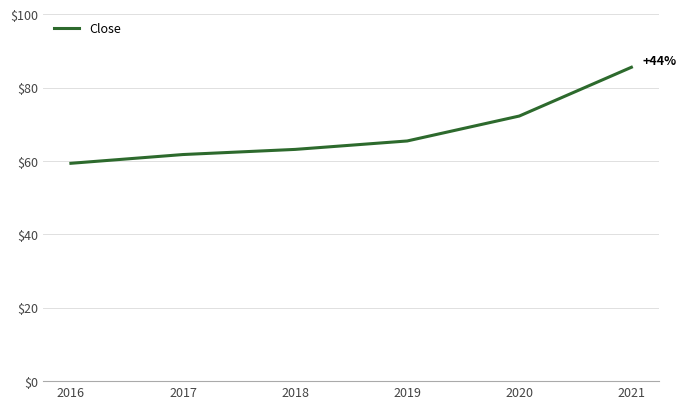

Which category has the highest value across all series?

2021